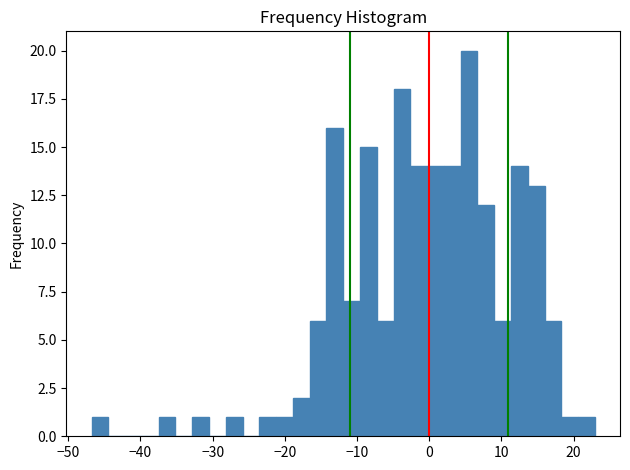

Read against the x-axis, roughly where is the centre of the tallest bar?

6